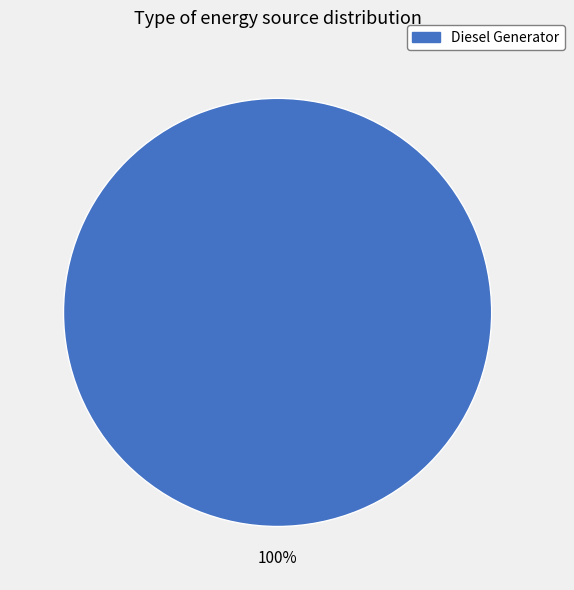

How many slices are in this pie chart?

1